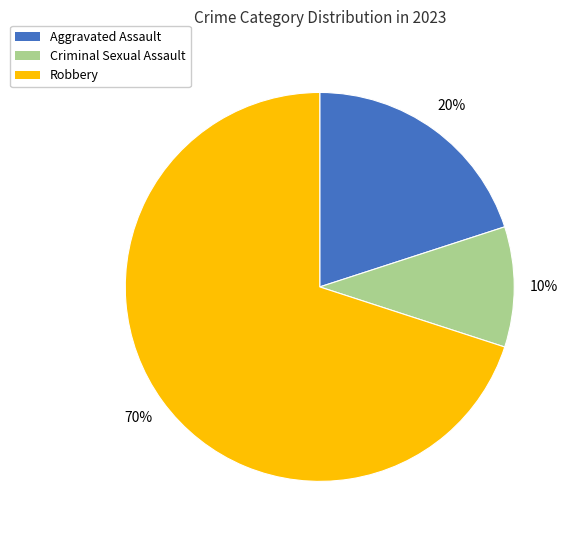

Combined, do Robbery and Criminal Sexual Assault account for over 50%?

Yes